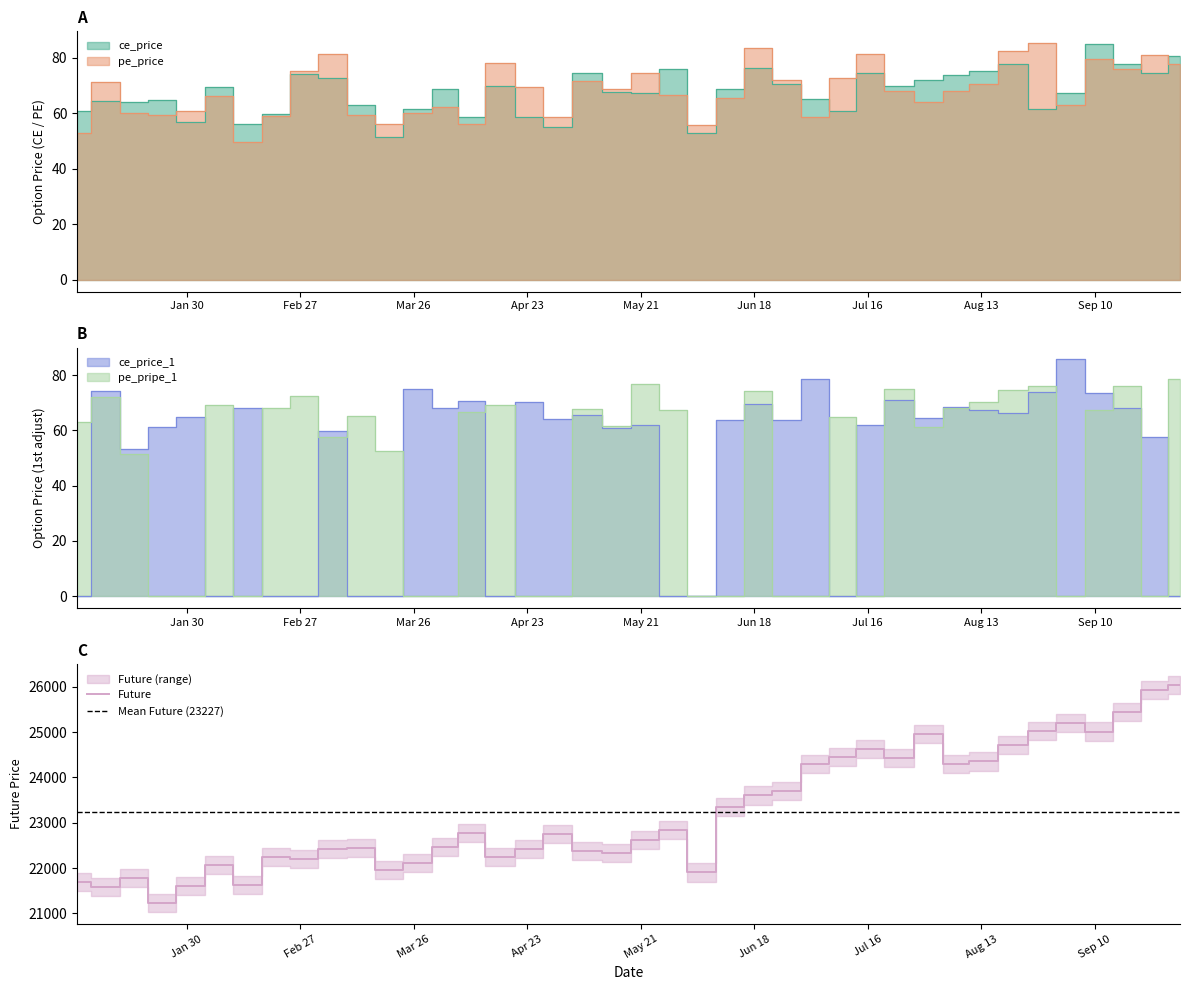

Which series ends up on top after the final intersection of Mean Future (23227) and Future?

Future